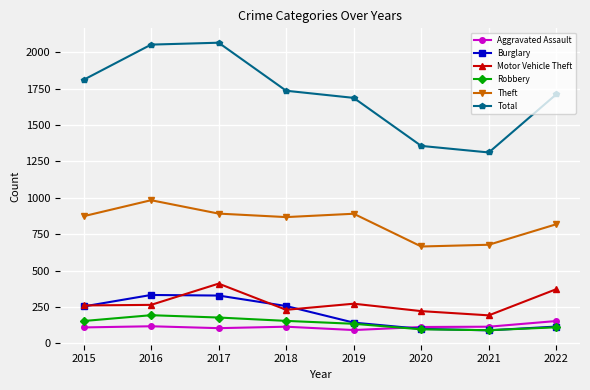

True or false: Motor Vehicle Theft and Aggravated Assault cross at least once.

False